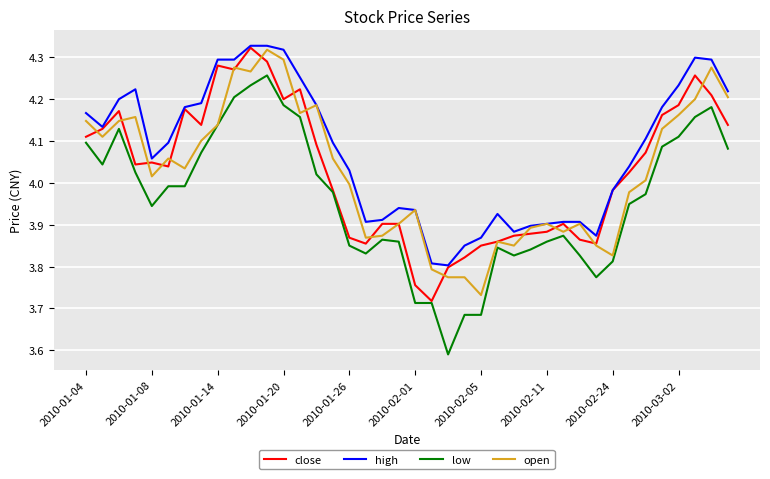

True or false: low and high cross at least once.

False